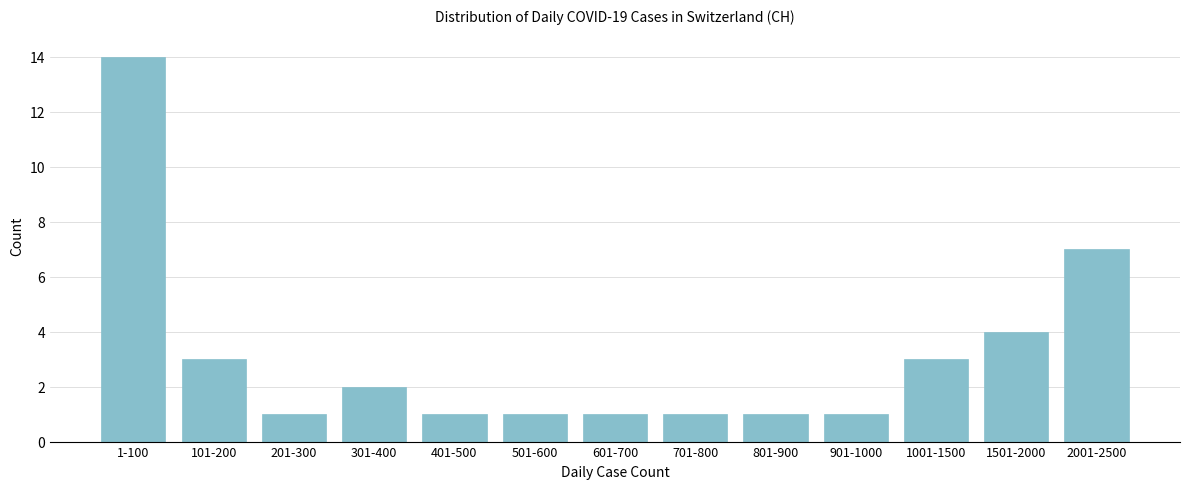

Reading left to right, extract all data points from this chart.

1-100=14	101-200=3	201-300=1	301-400=2	401-500=1	501-600=1	601-700=1	701-800=1	801-900=1	901-1000=1	1001-1500=3	1501-2000=4	2001-2500=7